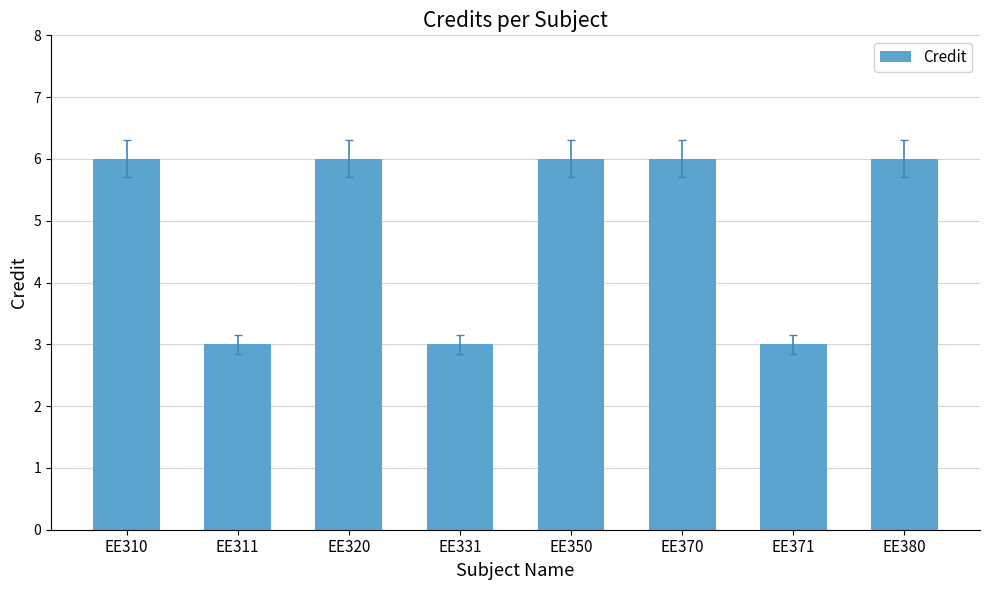

What is the difference between the values at EE310 and EE331?

3